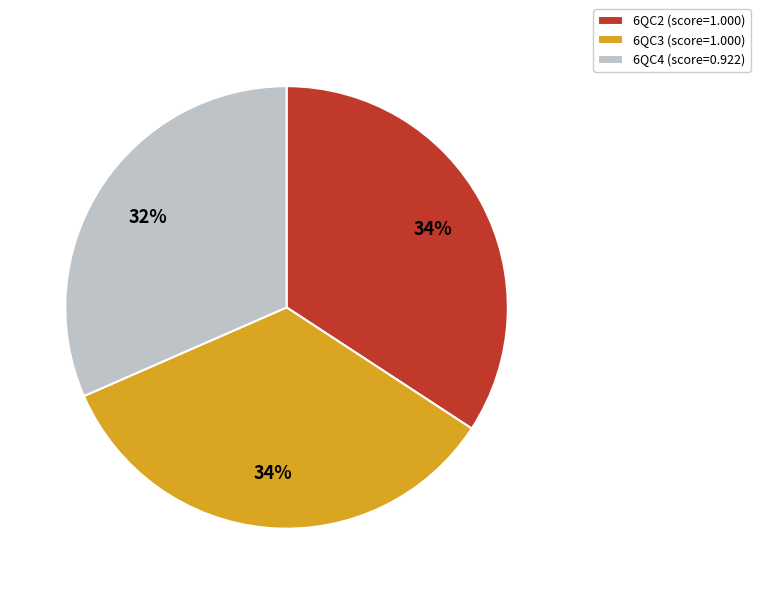

True or false: 6QC4 accounts for 41% of the total.

False